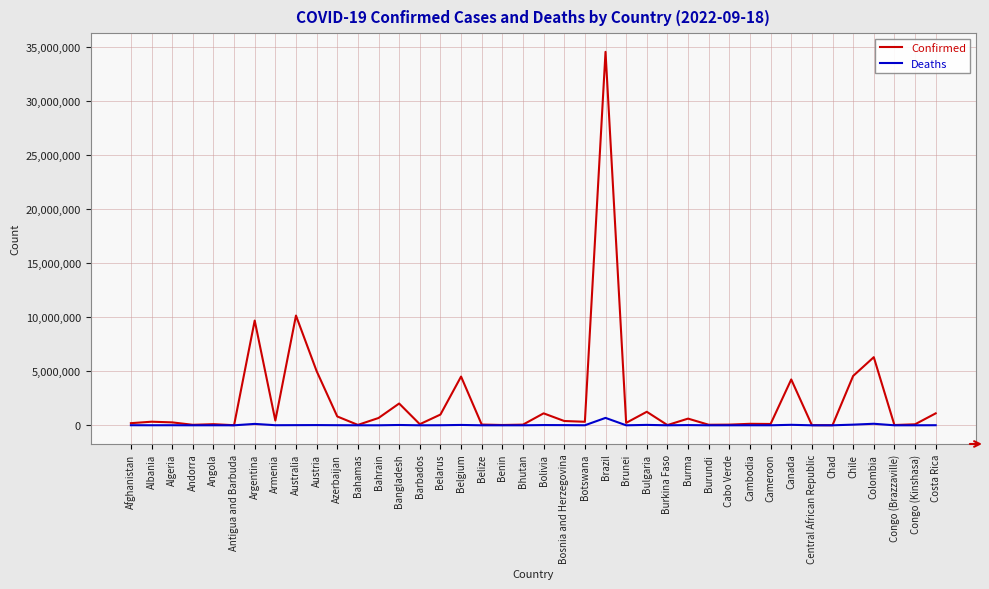

What are all the series names shown in the legend?

Confirmed, Deaths